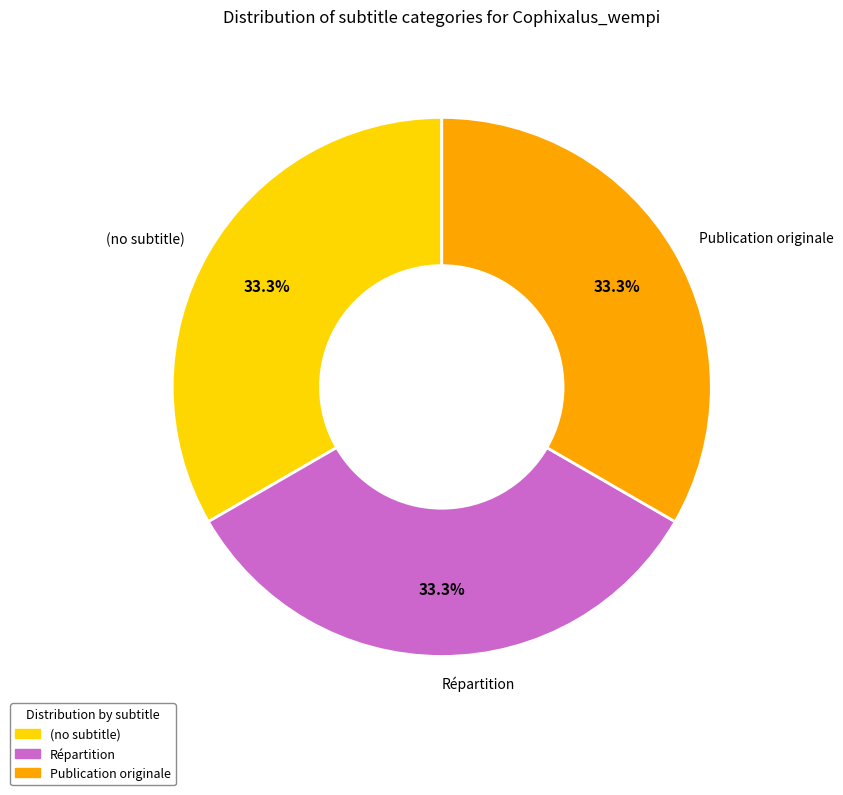

What percentage do Répartition and Publication originale together represent?

66.7%